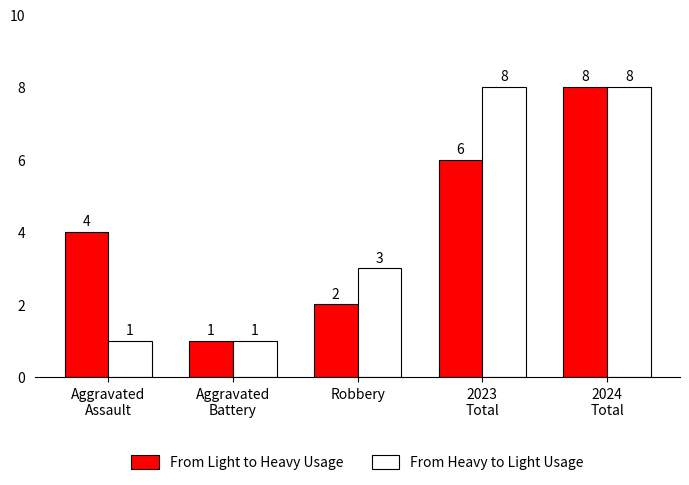

At which label is From Heavy to Light Usage closest to 4?

Robbery